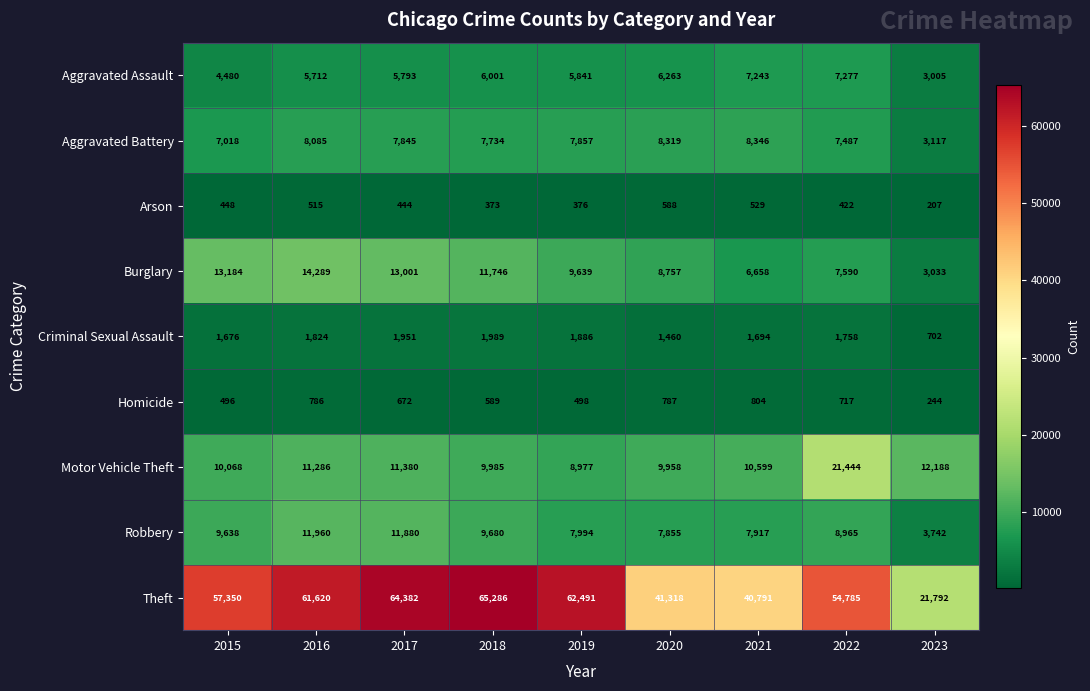

What is the difference between the maximum and minimum values in the Theft series?

43494